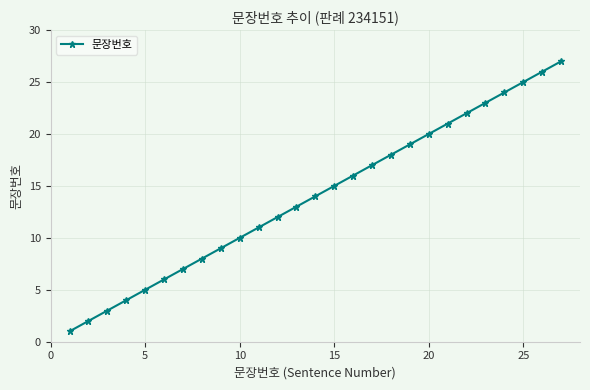

What is the average value?

14